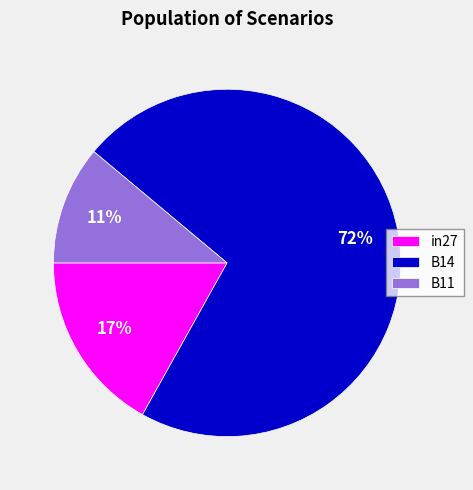

Between in27 and B11, which is larger?

in27